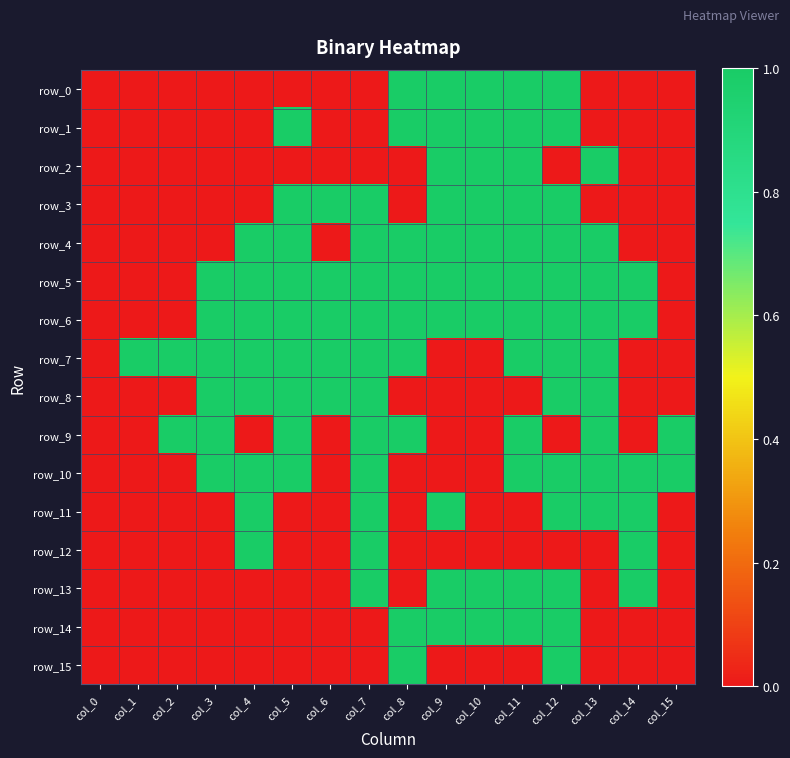

Rank the series by their maximum value, from lowest to highest.

row_0, row_1, row_2, row_3, row_4, row_5, row_6, row_7, row_8, row_9, row_10, row_11, row_12, row_13, row_14, row_15